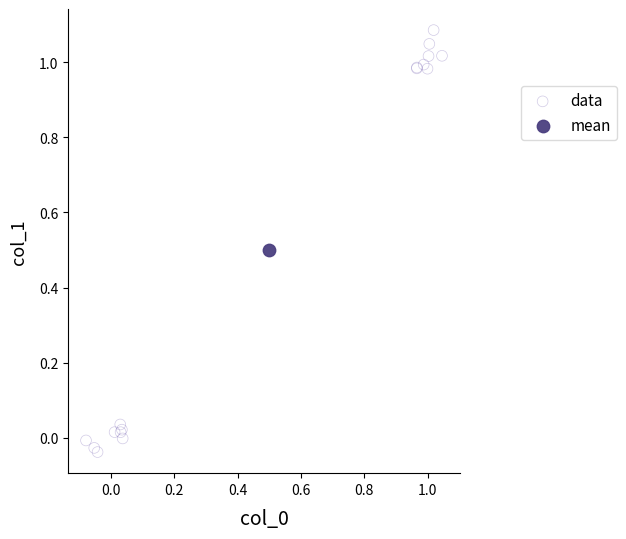

What are all the series names shown in the legend?

data, mean